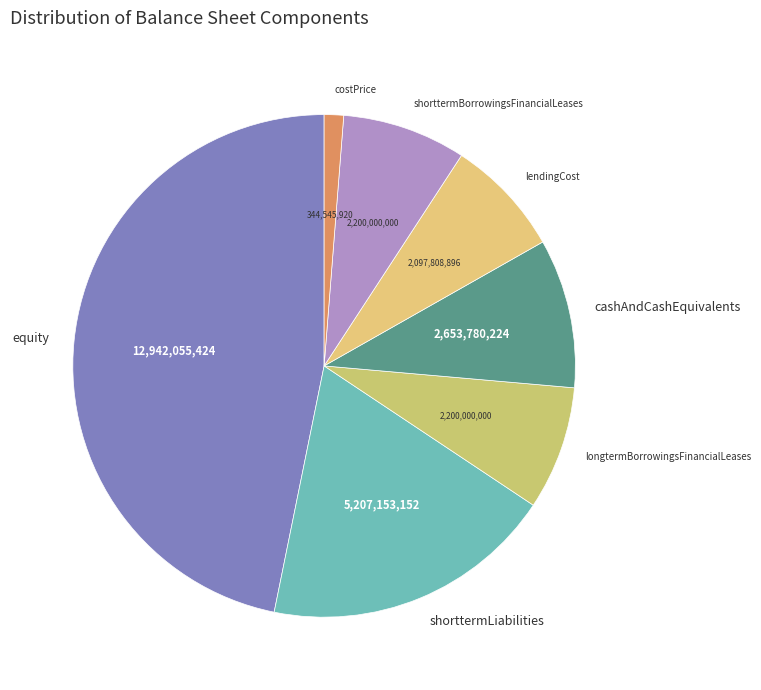

What is the smallest slice in the pie chart?

costPrice